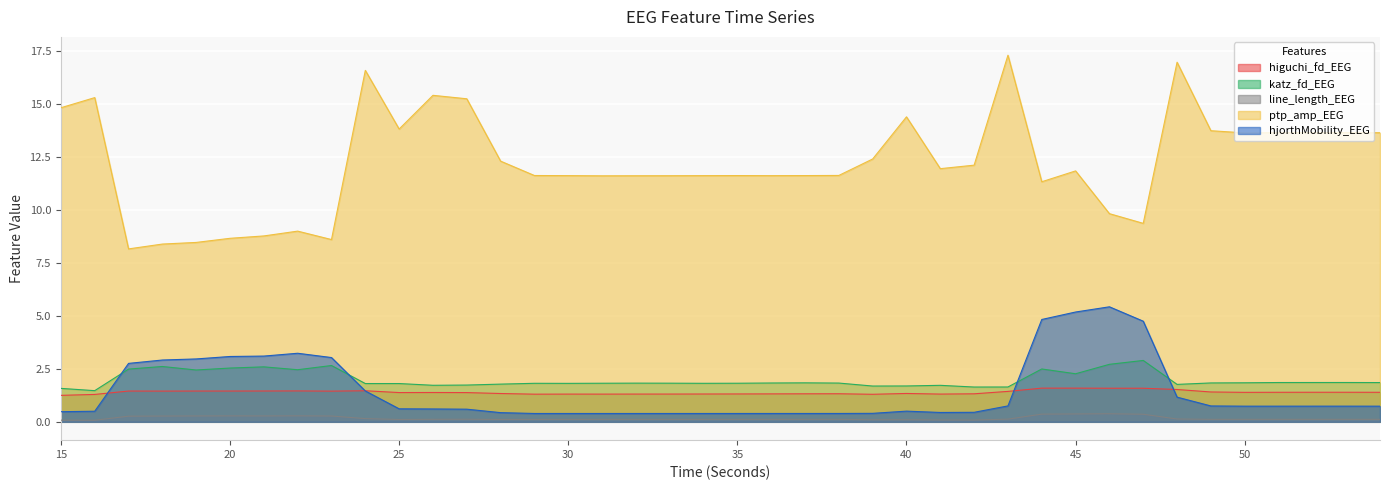

Which category has the highest value in the hjorthMobility_EEG series?

46